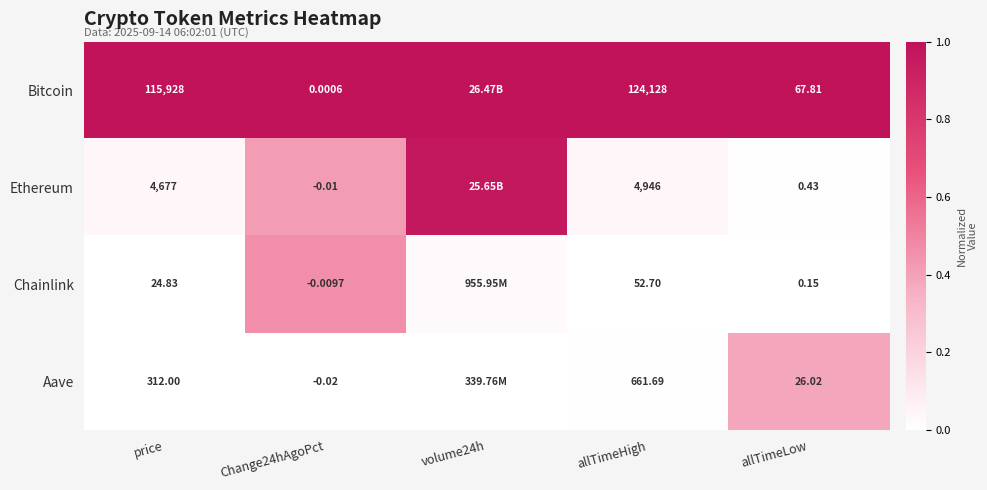

Is the value of Aave at allTimeLow greater than the value of Ethereum at allTimeHigh?

No